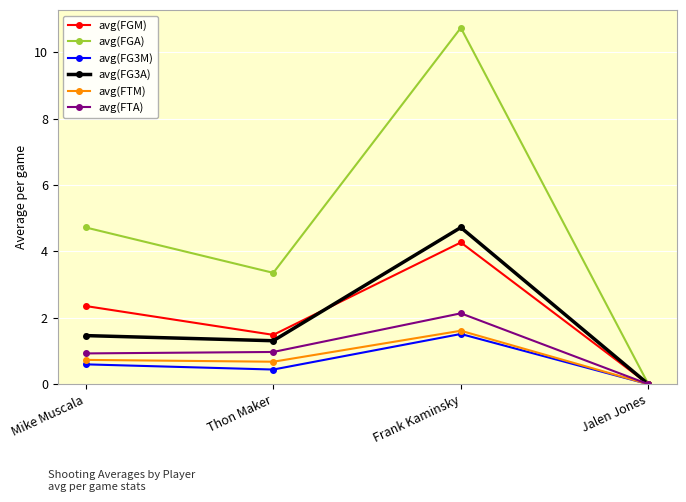

Does the chart display data point markers on the line(s)?

Yes